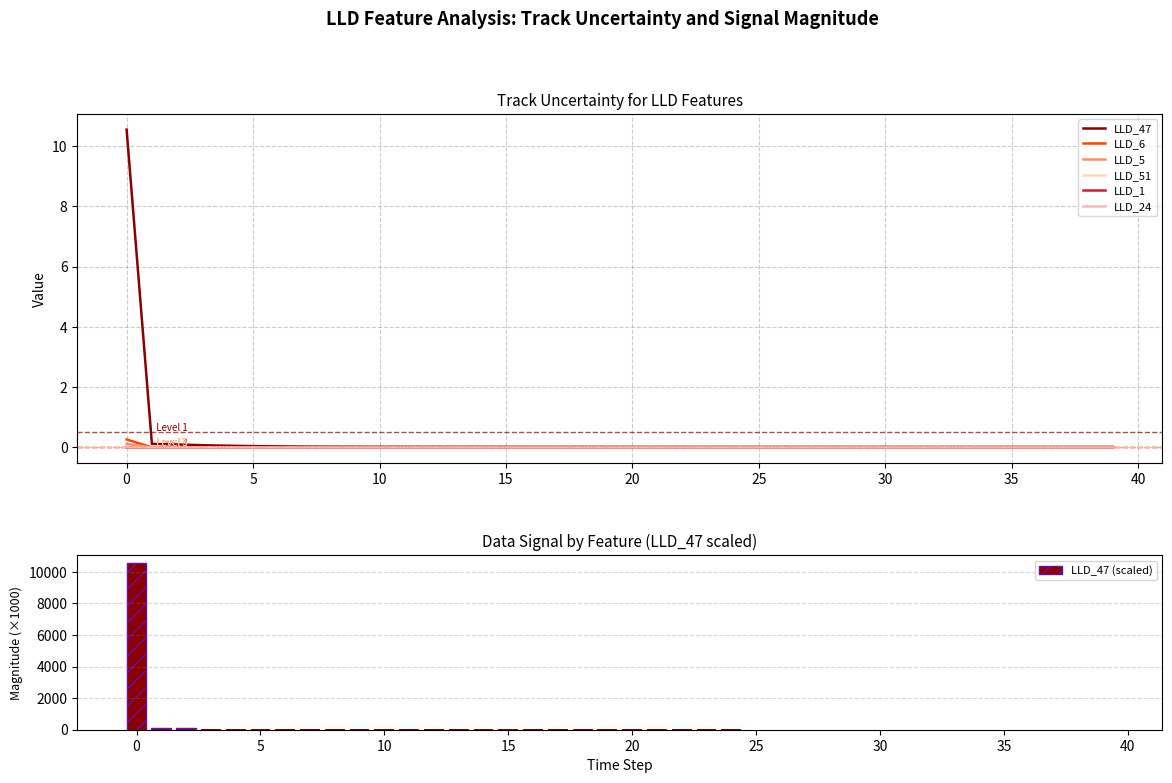

How many categories are shown in the chart?

40